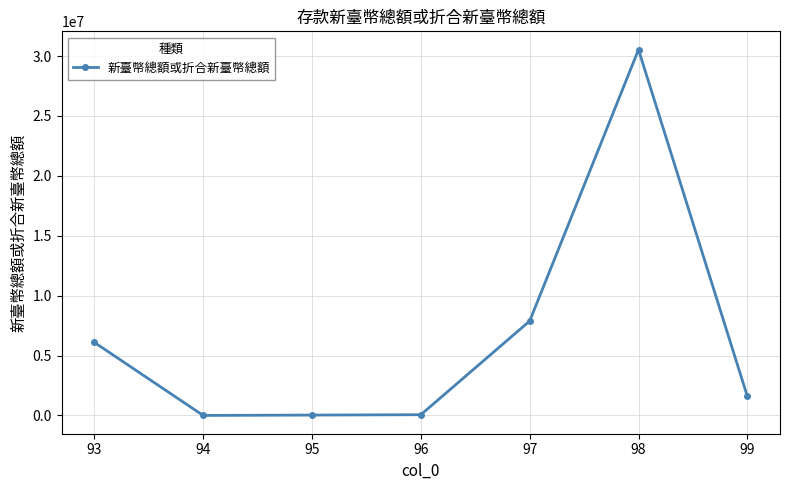

What is the difference between the maximum and minimum values?

30533544.8